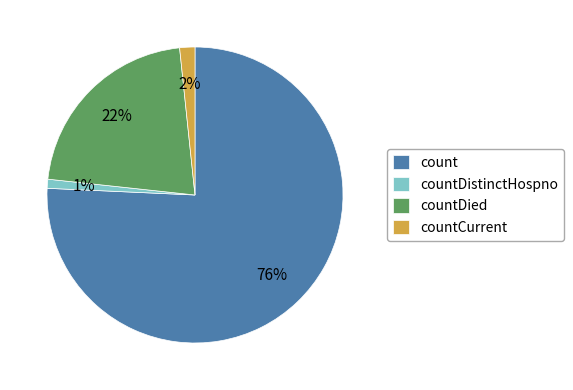

To the nearest percent, what is the average slice percentage?

25%